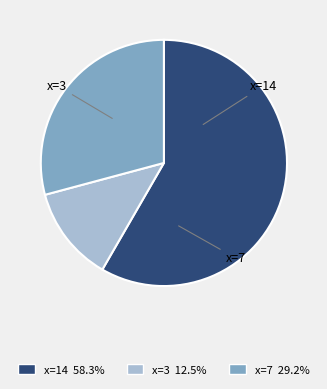

Approximately how many times larger is the value at x=14 58.3% compared to x=3 12.5%?

4.7